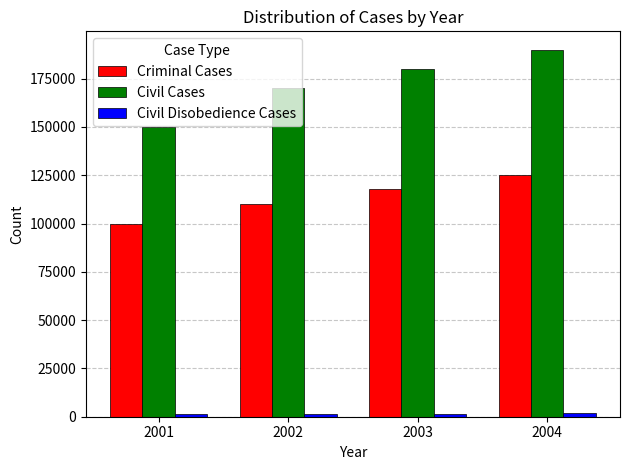

What is the maximum value shown in the chart?

190000